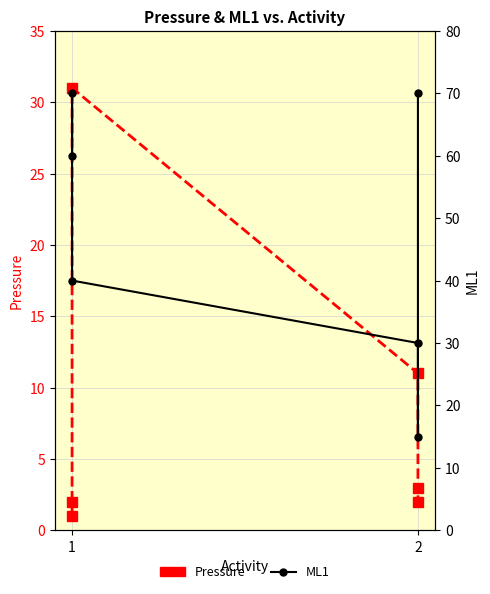

True or false: Pressure has more than 0 interior local peaks.

True